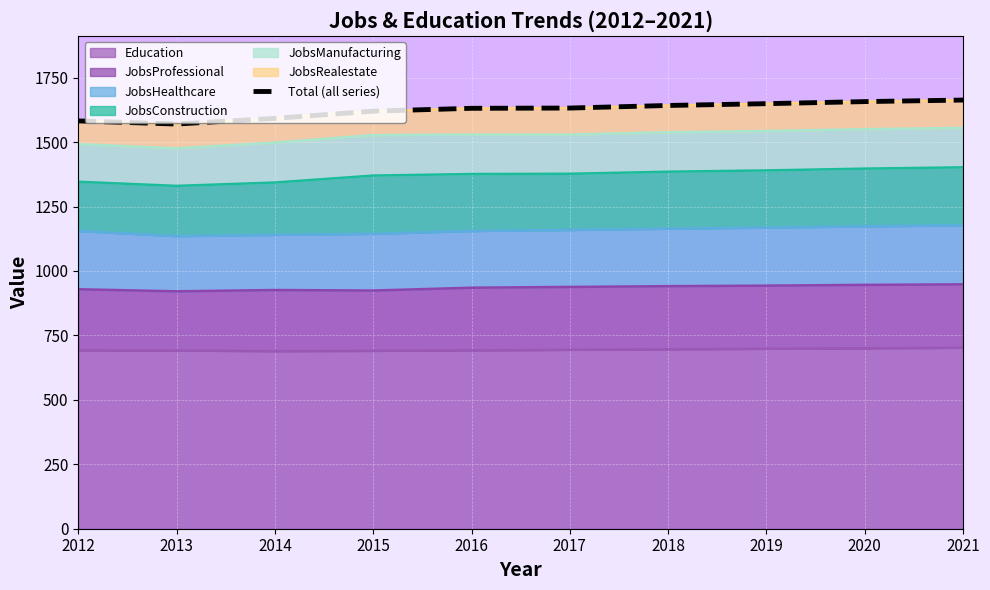

Which category has the highest value across all series?

2021